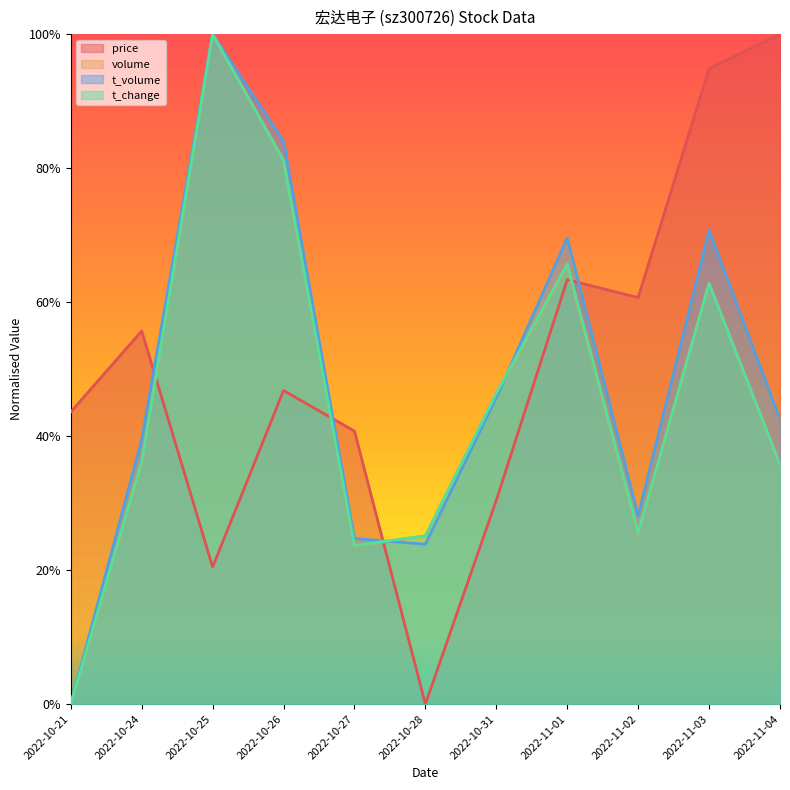

True or false: t_change has a value of 0.4 at 2022-10-28.

False